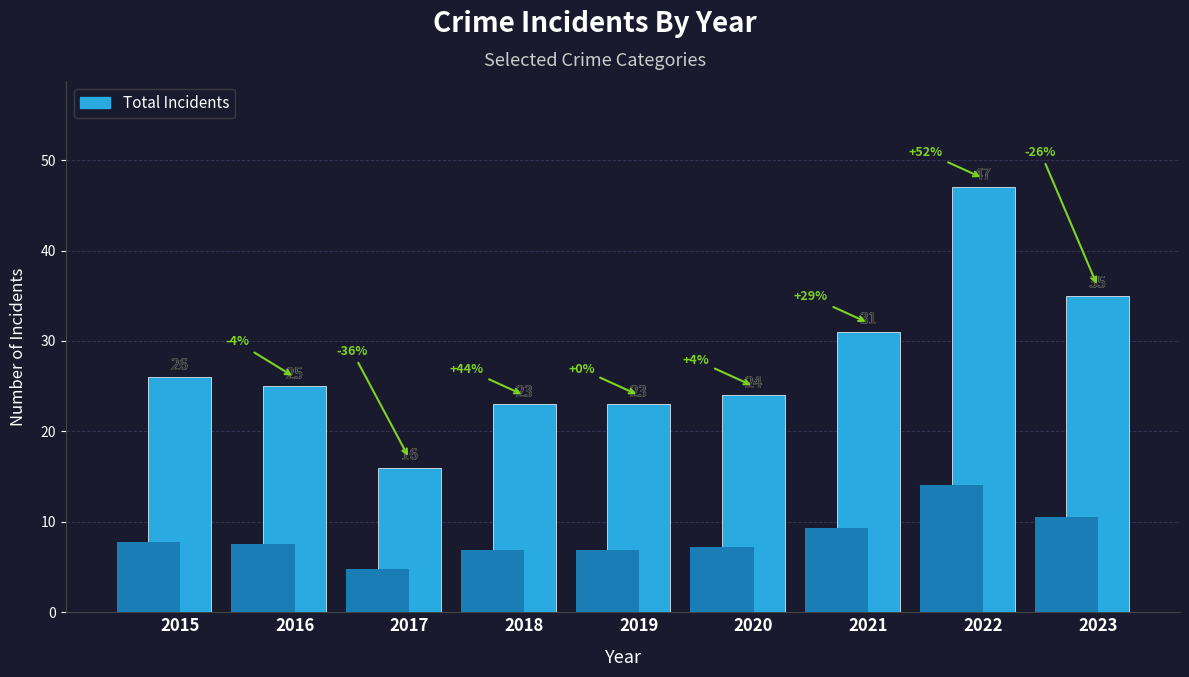

Reading left to right, what are all the values shown in this chart?

26	25	16	23	23	24	31	47	35